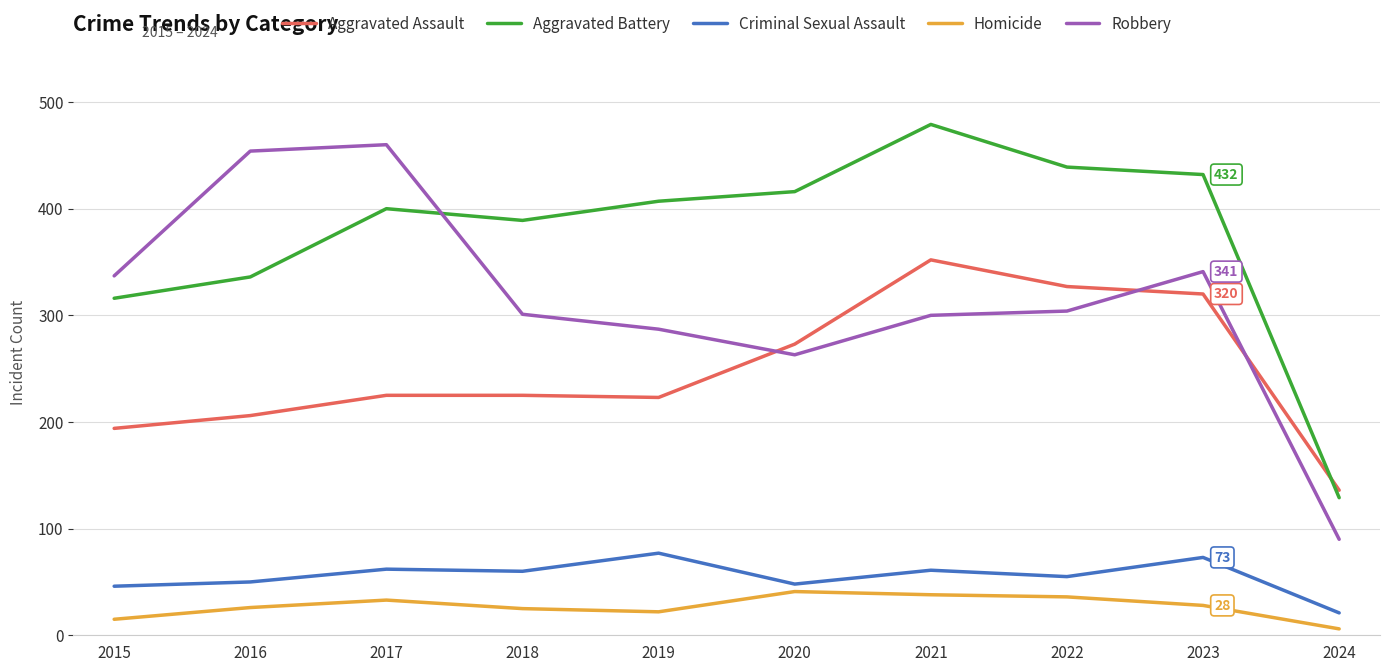

What is the difference between the second highest and minimum values in the Criminal Sexual Assault series?

52